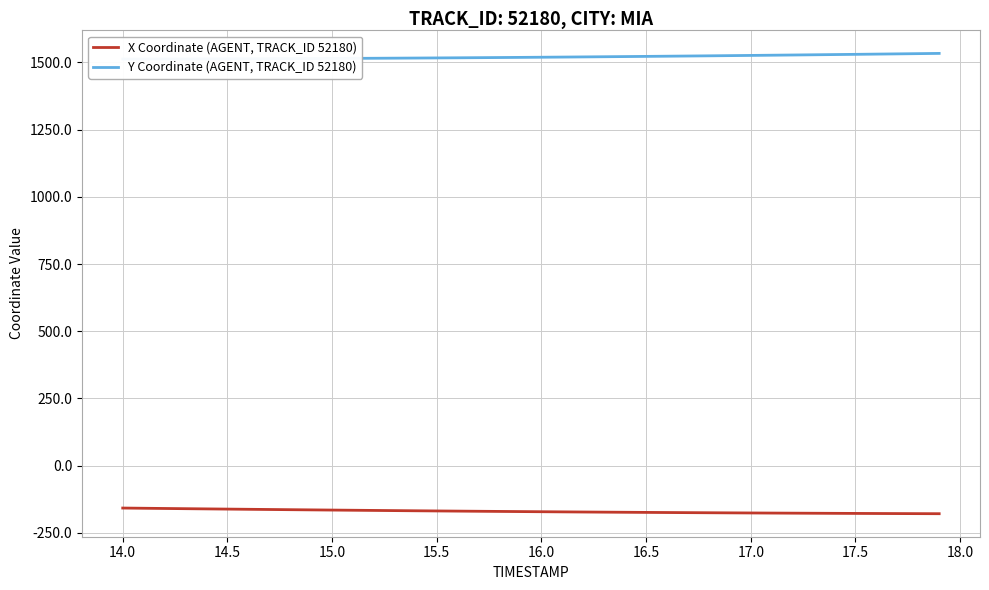

What is the highest value of the X Coordinate (AGENT, TRACK_ID 52180) series?

-157.4